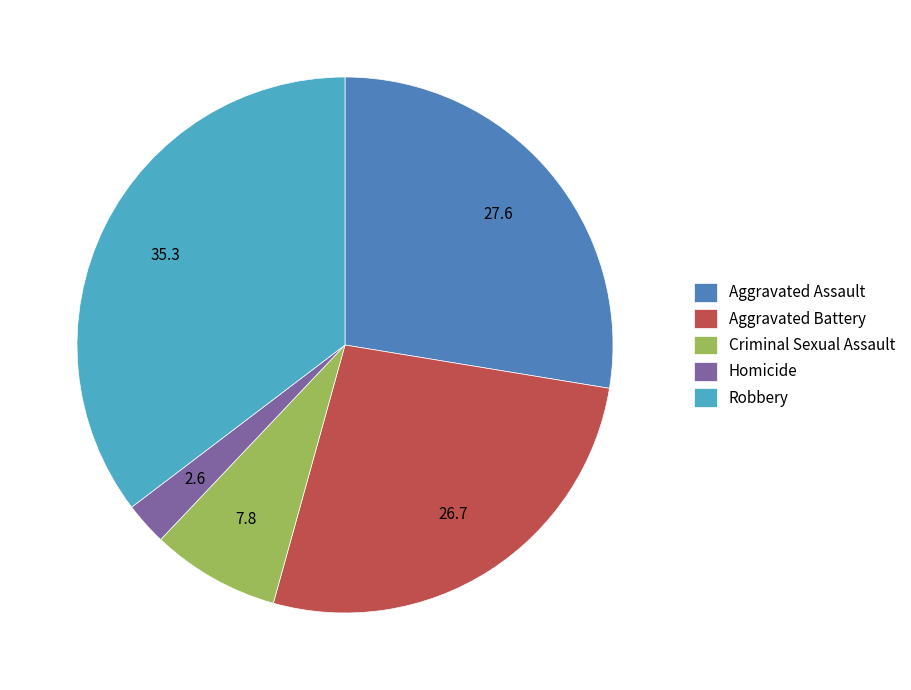

Is it true that Criminal Sexual Assault is 8% of the pie?

True